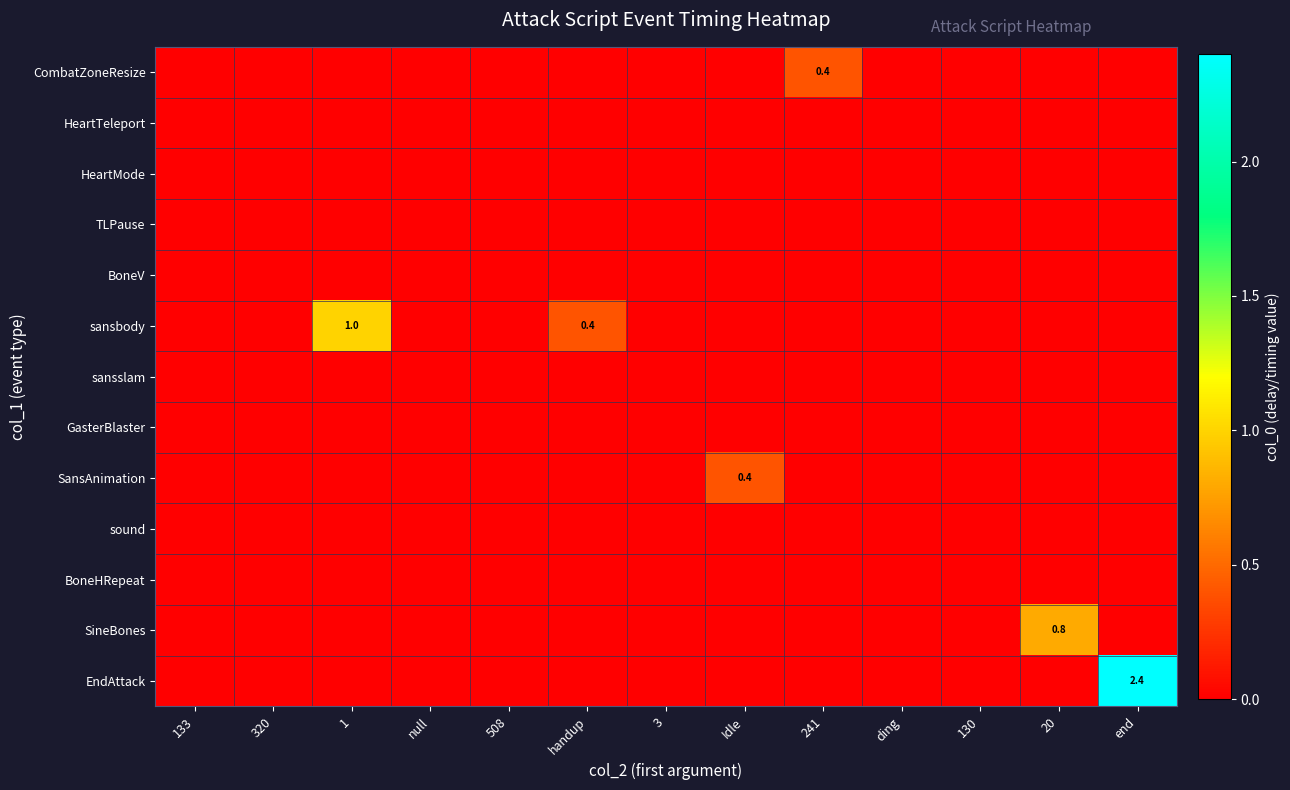

At which category does the chart reach its peak across all series?

end